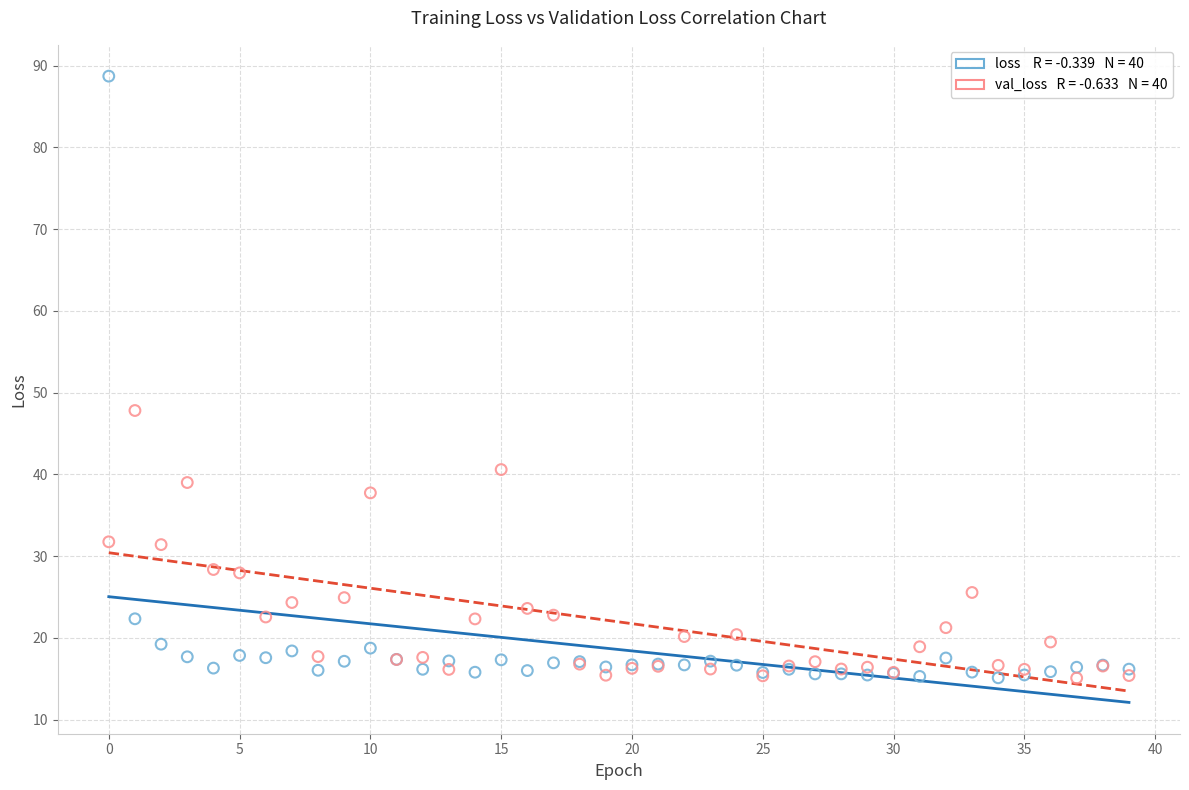

Across all series, what Y value is closest to 51?

47.8